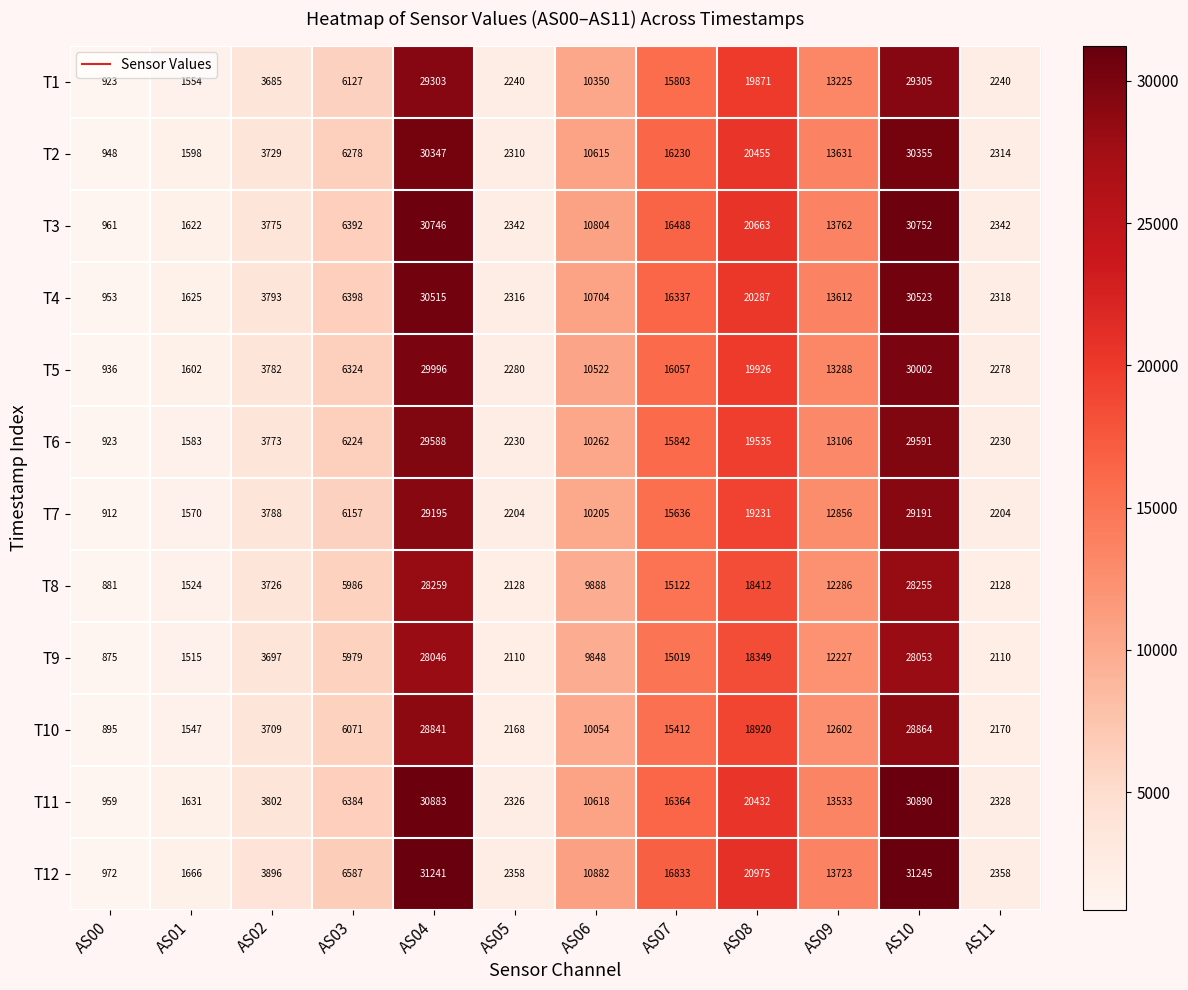

Where is T1 nearest to the value 15114?

AS07